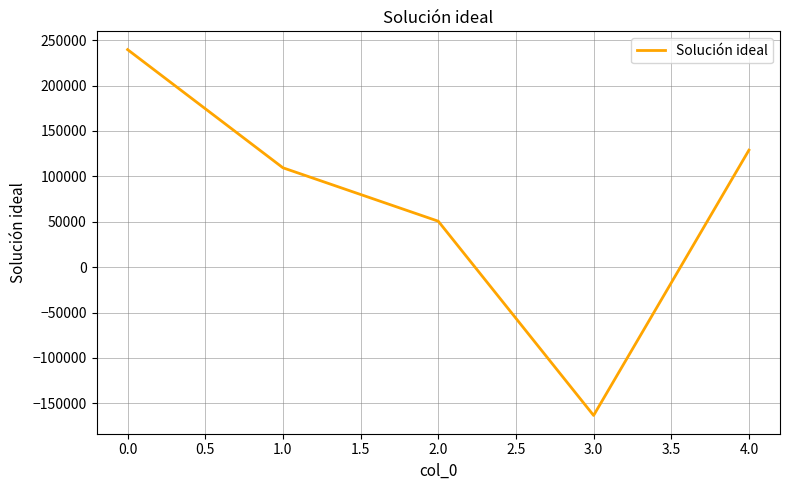

Is this an area chart (filled region under the line)?

No